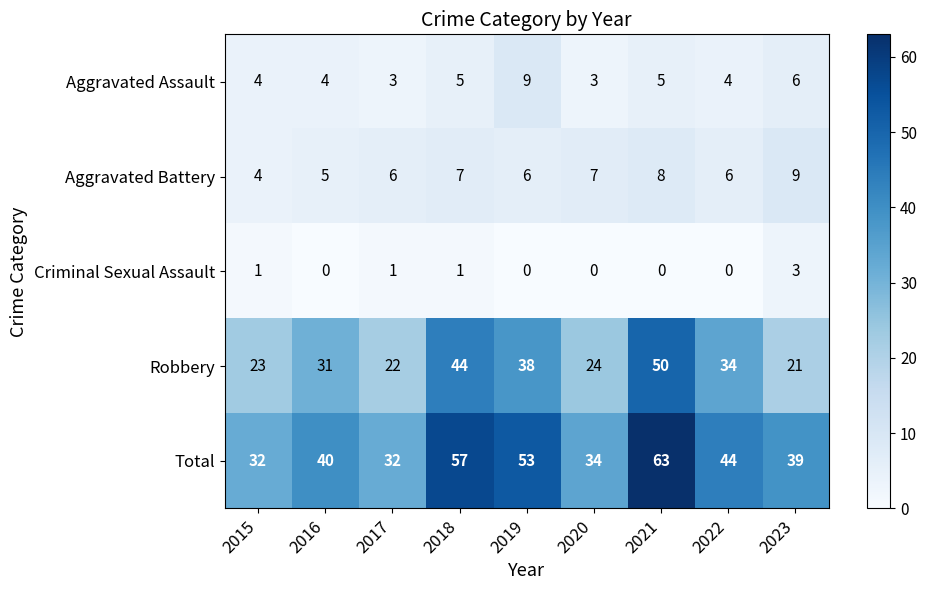

How many Criminal Sexual Assault values are between 0 and 1?

8